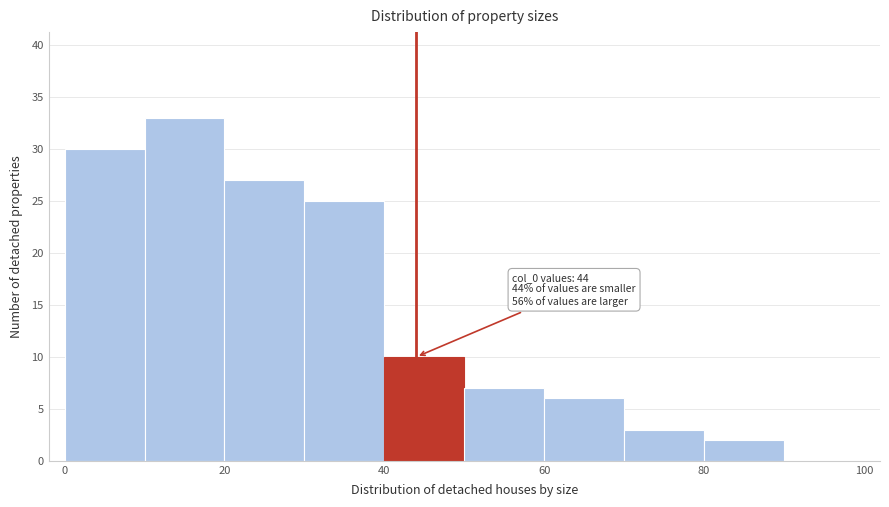

Which range on the x-axis has the tallest bar?

10 to 20